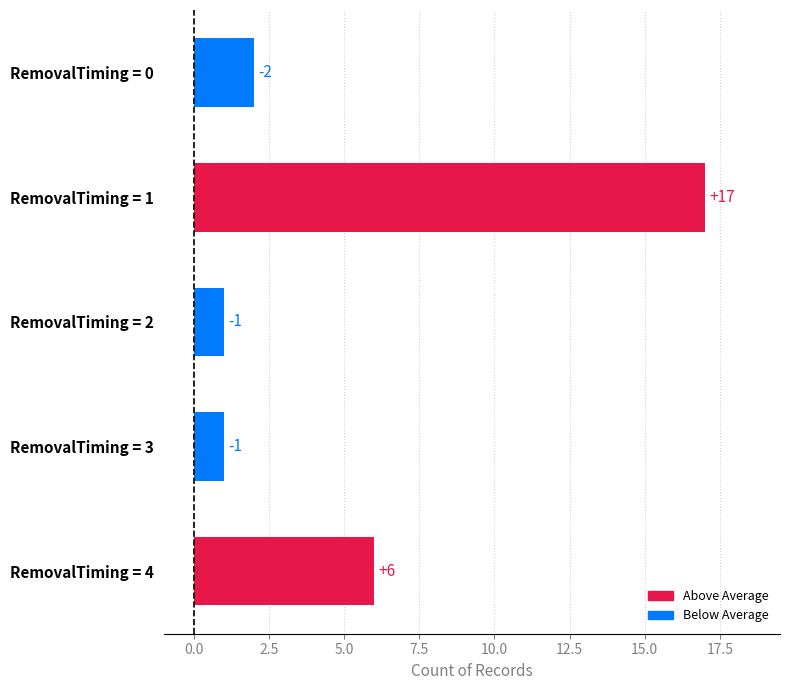

Are the bars grouped side by side (vs. stacked)?

No